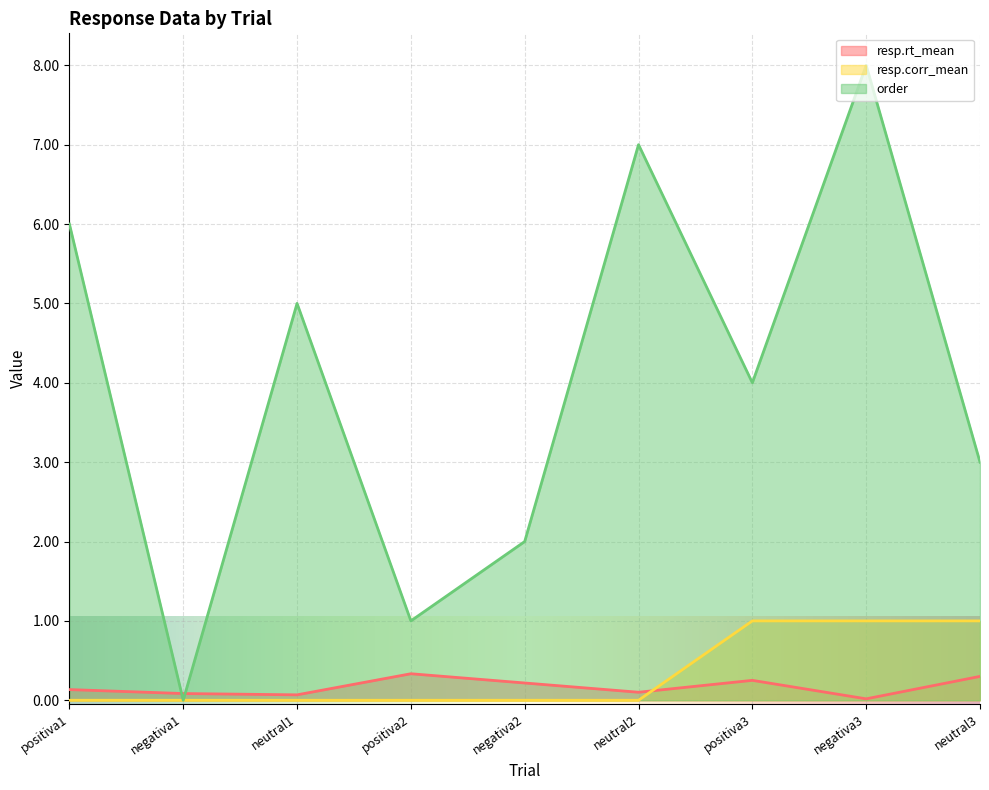

What value does the resp.rt_mean series have at neutral1?

0.1